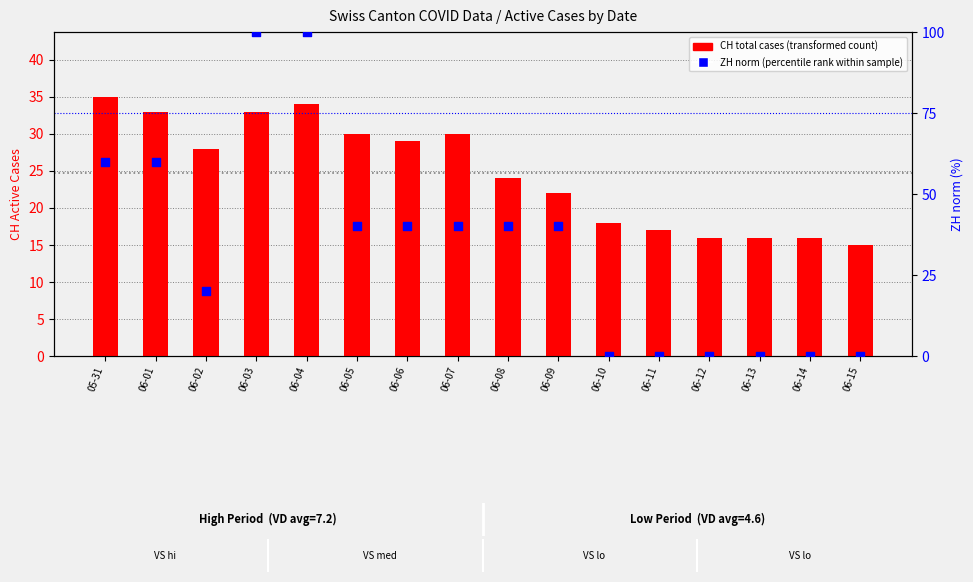

Which series reaches the maximum Y coordinate?

ZH (percentile rank)